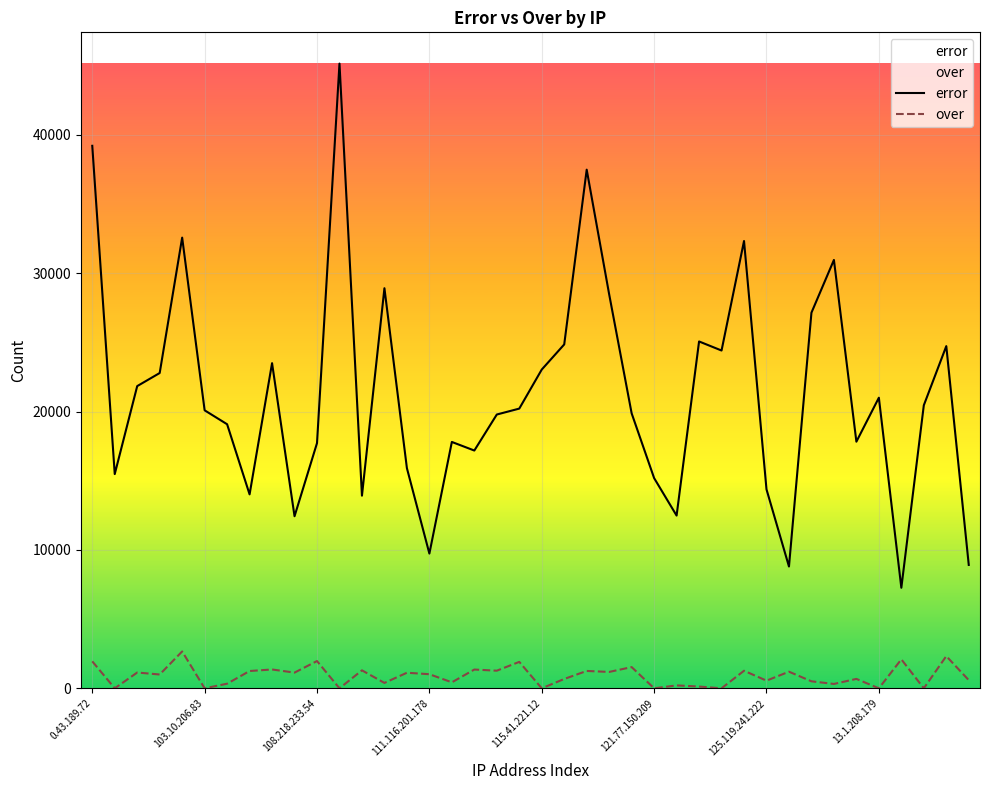

At which label does over first exceed 1020?

0.43.189.72